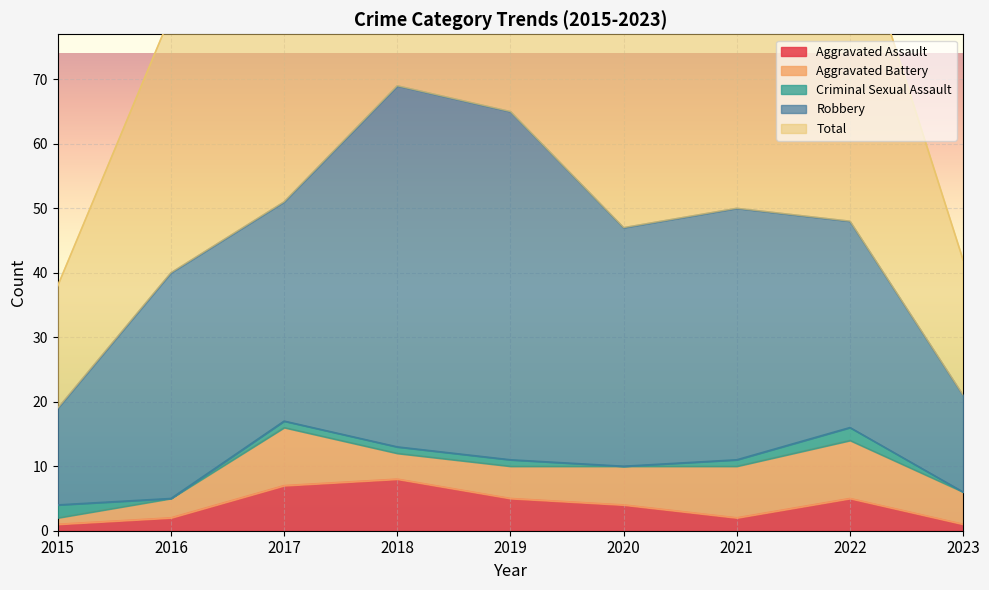

Which series has the largest total across all categories?

Total